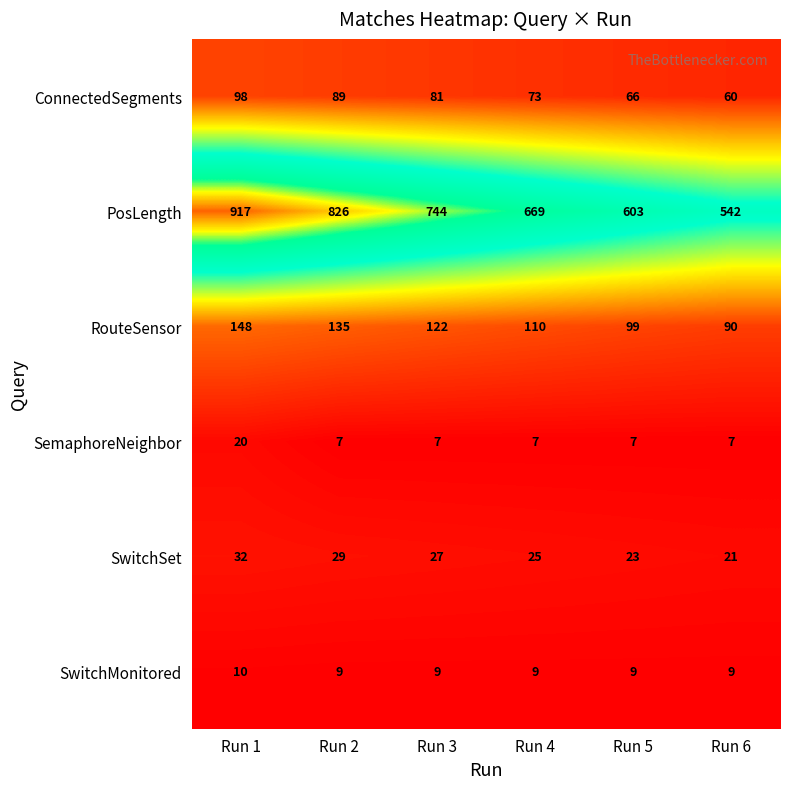

What is the minimum value shown in the chart?

7